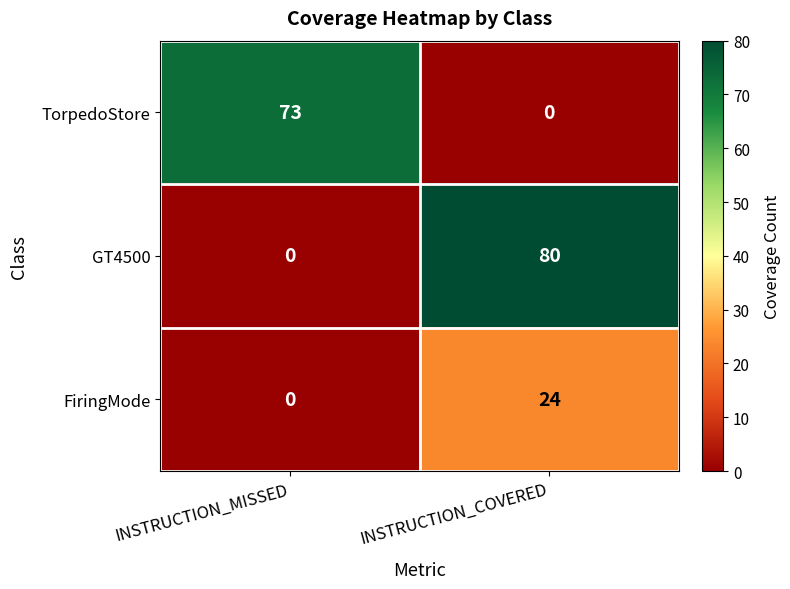

Between INSTRUCTION_MISSED and INSTRUCTION_COVERED, which series saw the biggest shift?

GT4500